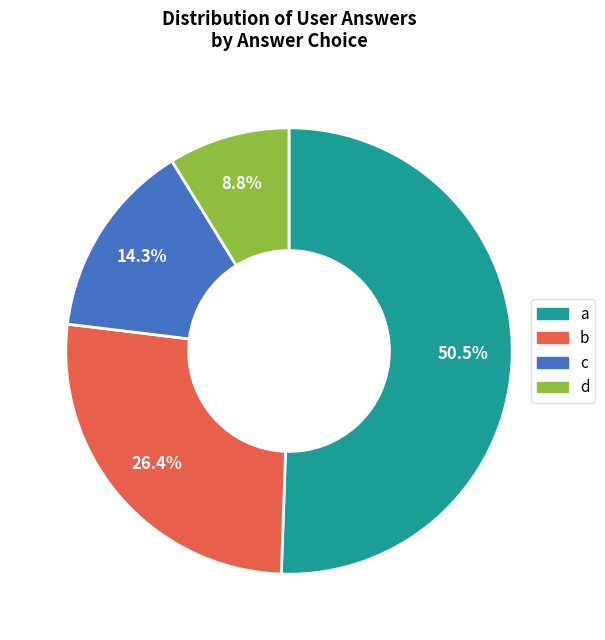

What percentage is NOT represented by d?

91.2%